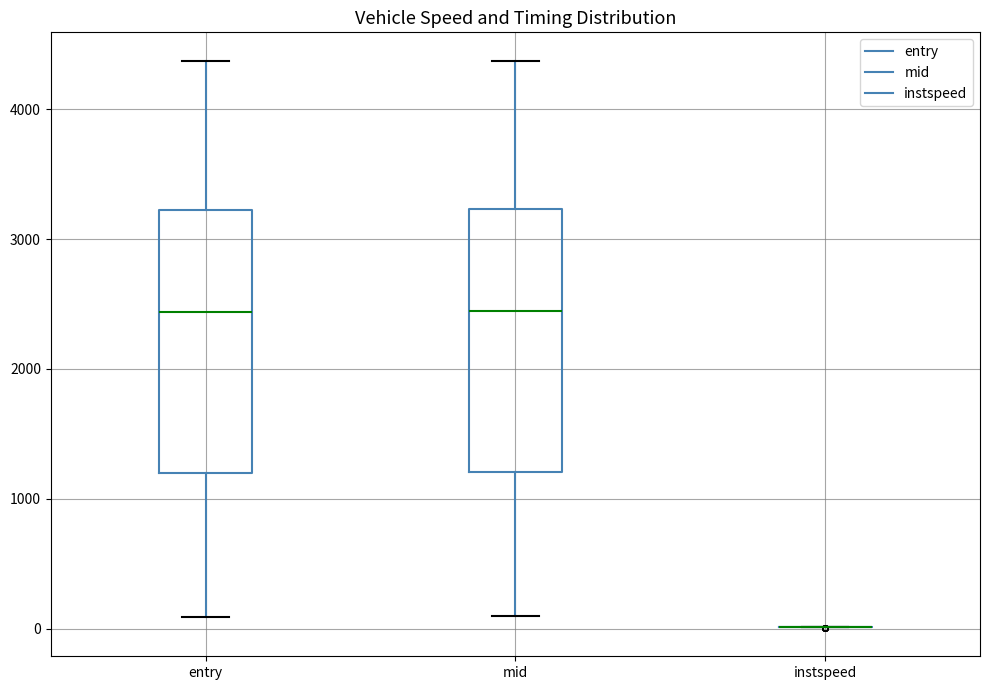

Reading left to right, transcribe this box plot: for each box, give where its median line is, the range the box spans, and where its two whiskers end, as read against the y-axis. The values are not printed on the chart, so give them approximately, as read against the axis.

entry: median 2400, box 1200 to 3200, whiskers 100 to 4400
mid: median 2400, box 1200 to 3200, whiskers 100 to 4400
instspeed: box collapsed to a line at 0, whiskers 0 to 0